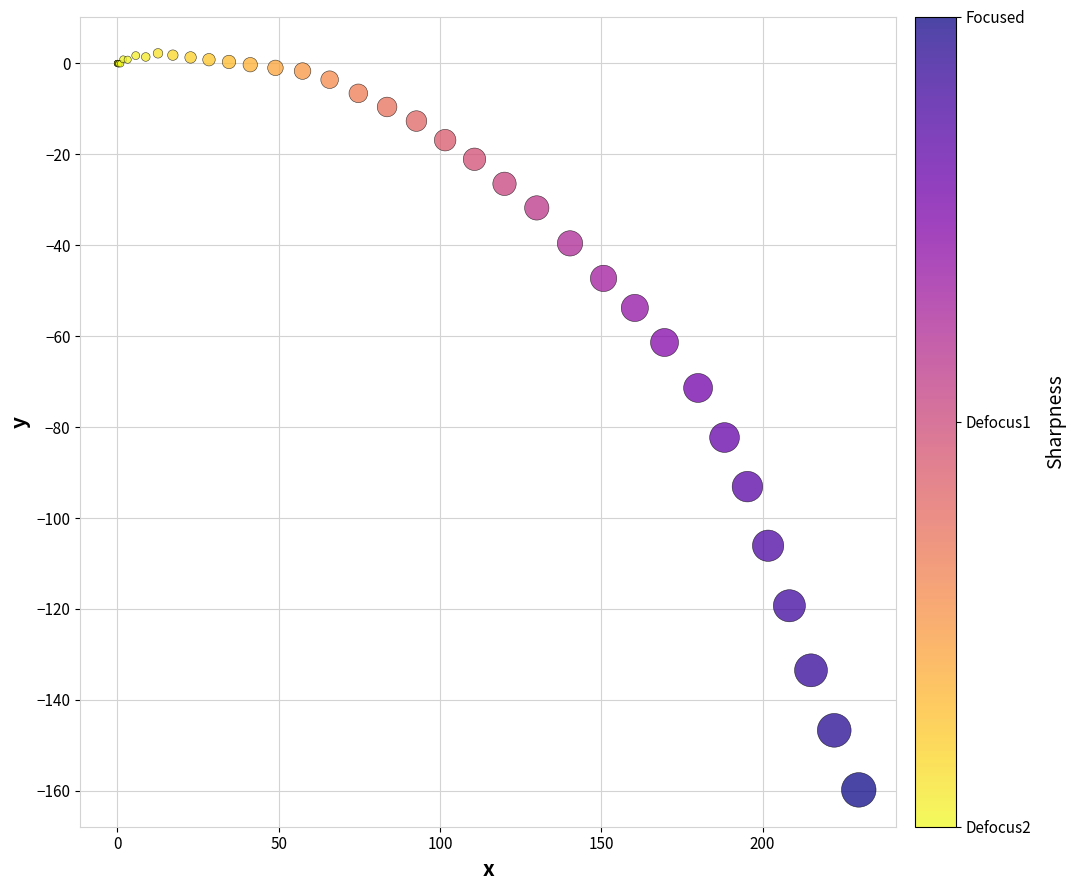

What Y value in the scatter plot is closest to -78?

-82.3